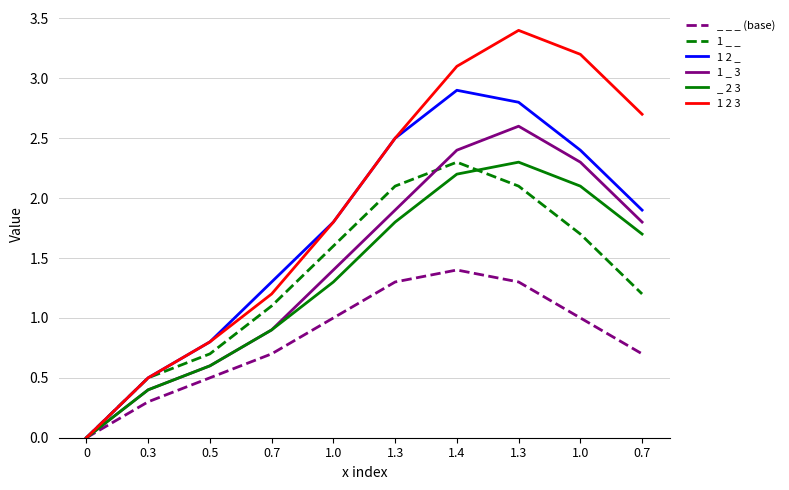

What is the sum of all 1 _ 3 values?

14.3